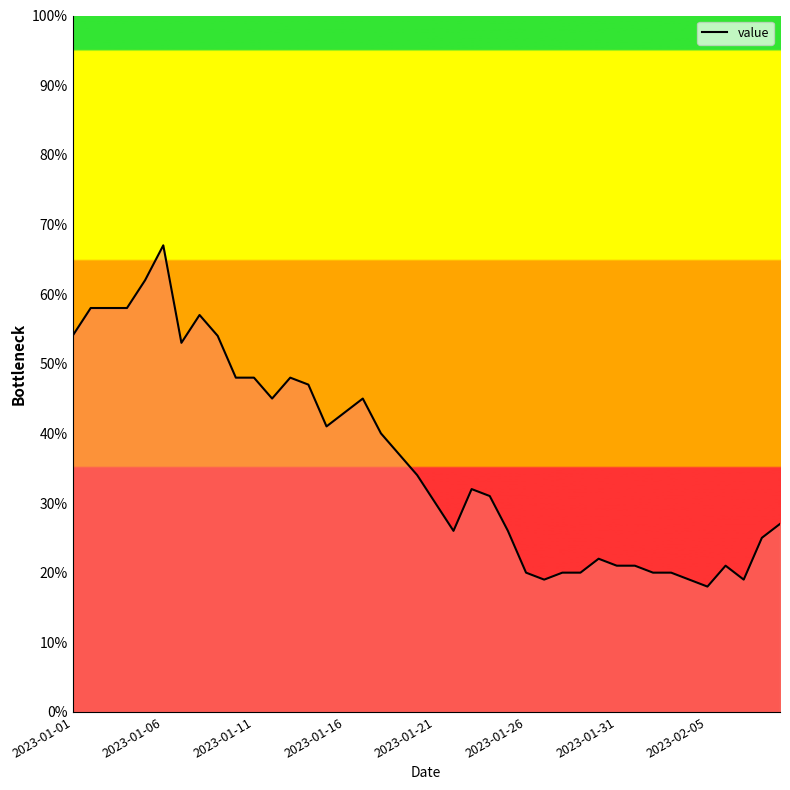

Reading left to right, transcribe all the data shown in this chart.

54	58	58	58	62	67	53	57	54	48	48	45	48	47	41	43	45	40	37	34	30	26	32	31	26	20	19	20	20	22	21	21	20	20	19	18	21	19	25	27